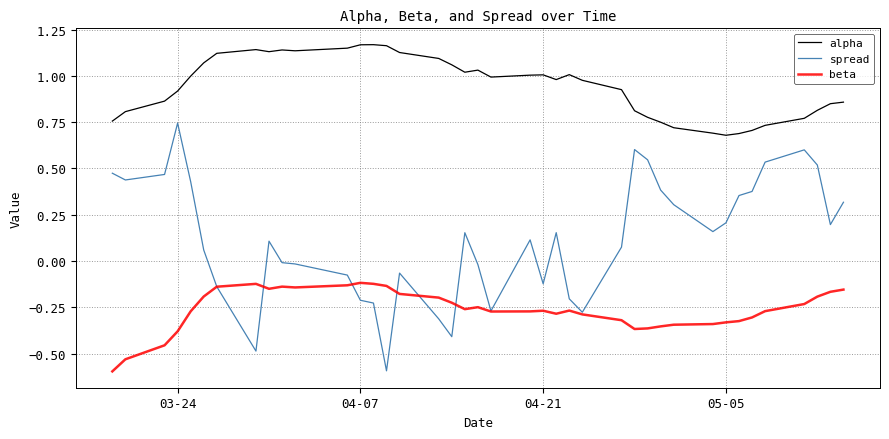

Which series has the largest range (max minus min)?

spread